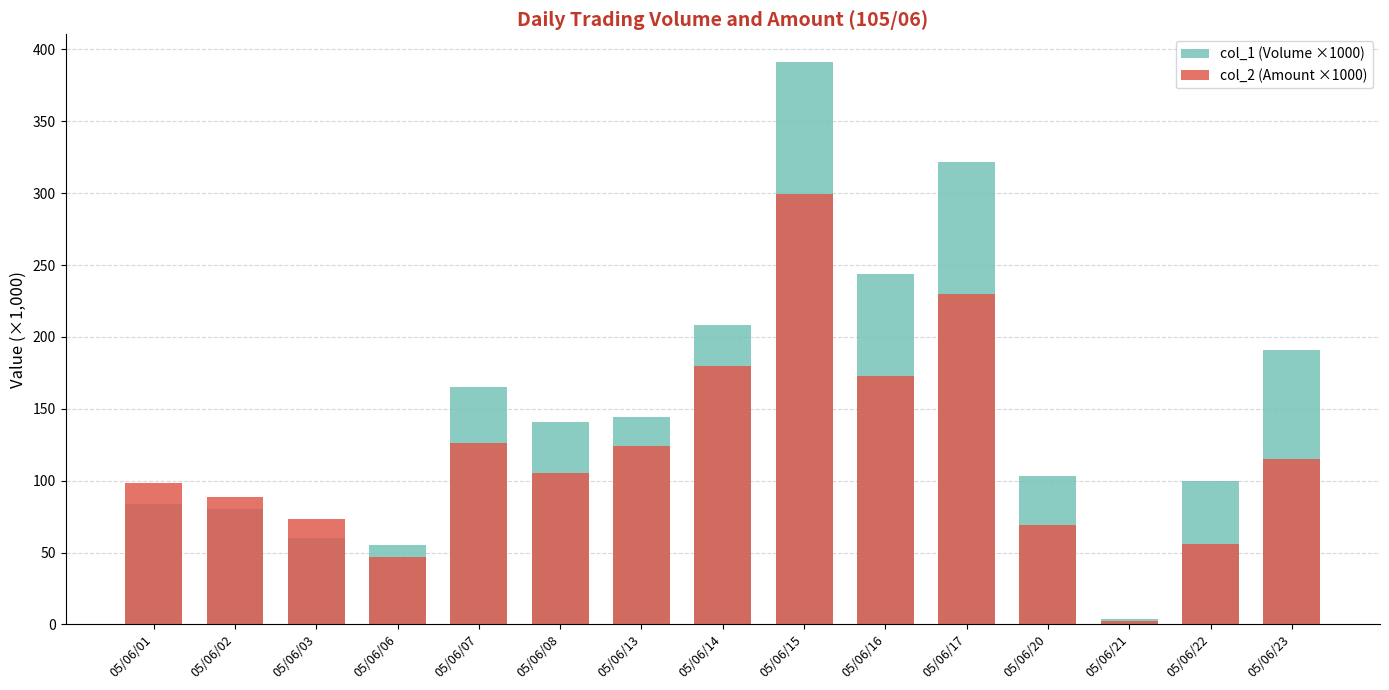

Are the bars horizontal?

No